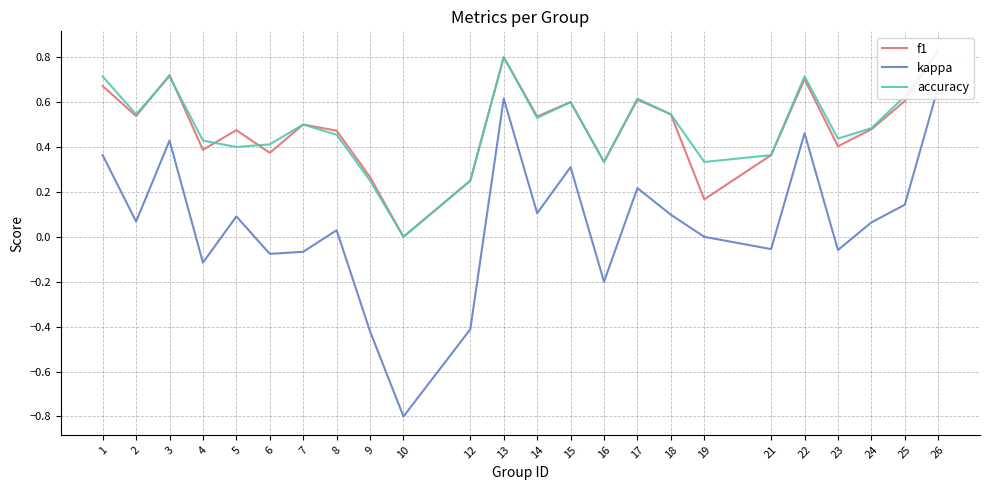

What are all the series names shown in the legend?

f1, kappa, accuracy